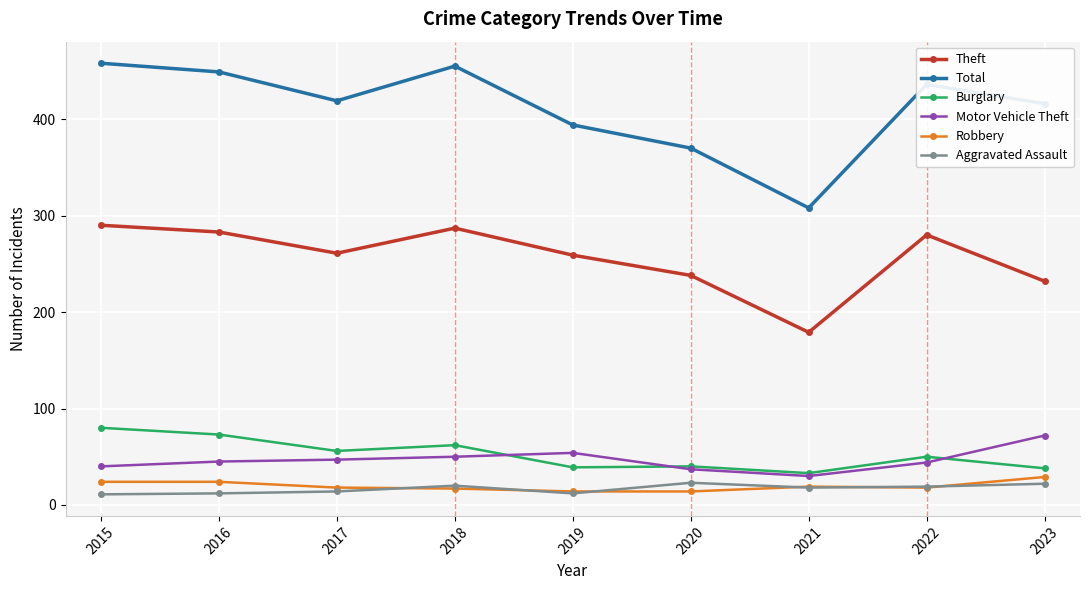

What is the difference between the second highest and second lowest values in the Motor Vehicle Theft series?

17